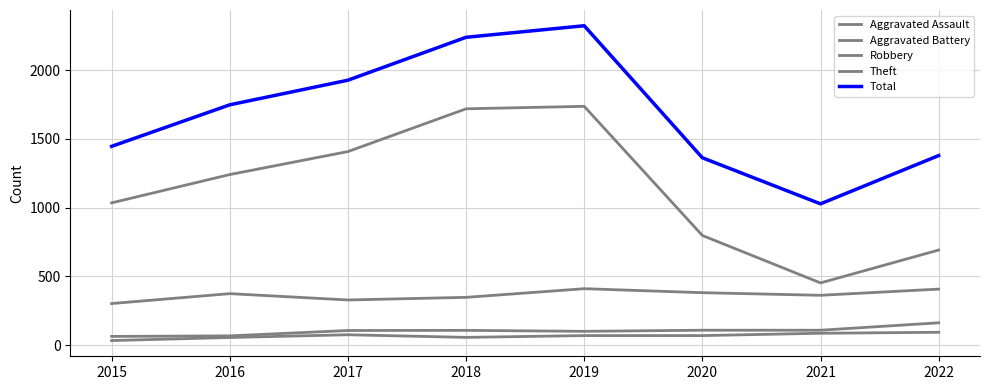

Which series has the largest total across all categories?

Total